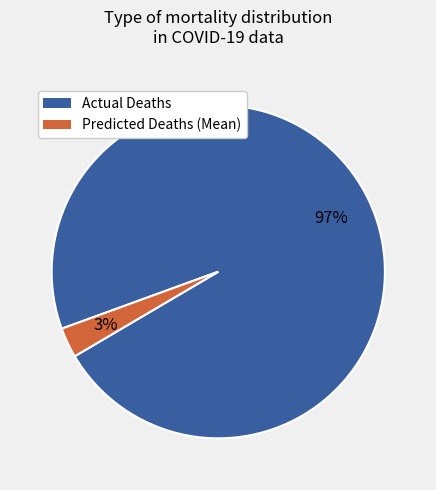

What is the largest slice in the pie chart?

Actual Deaths